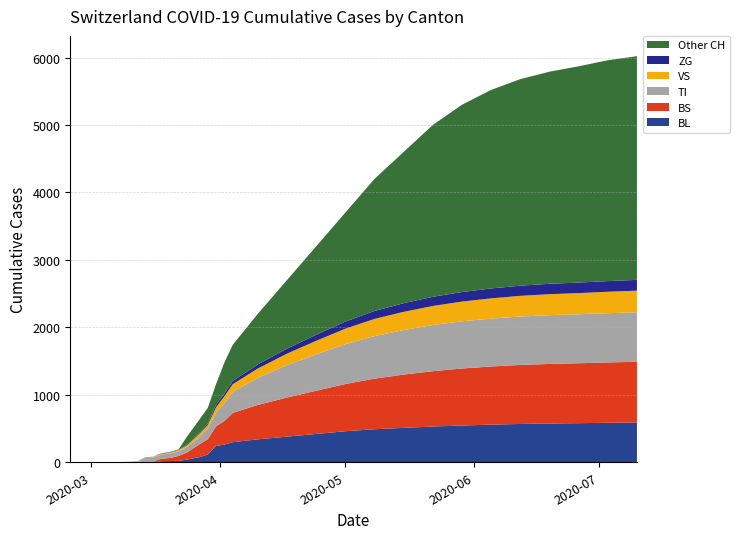

What is the maximum value for BL?

590